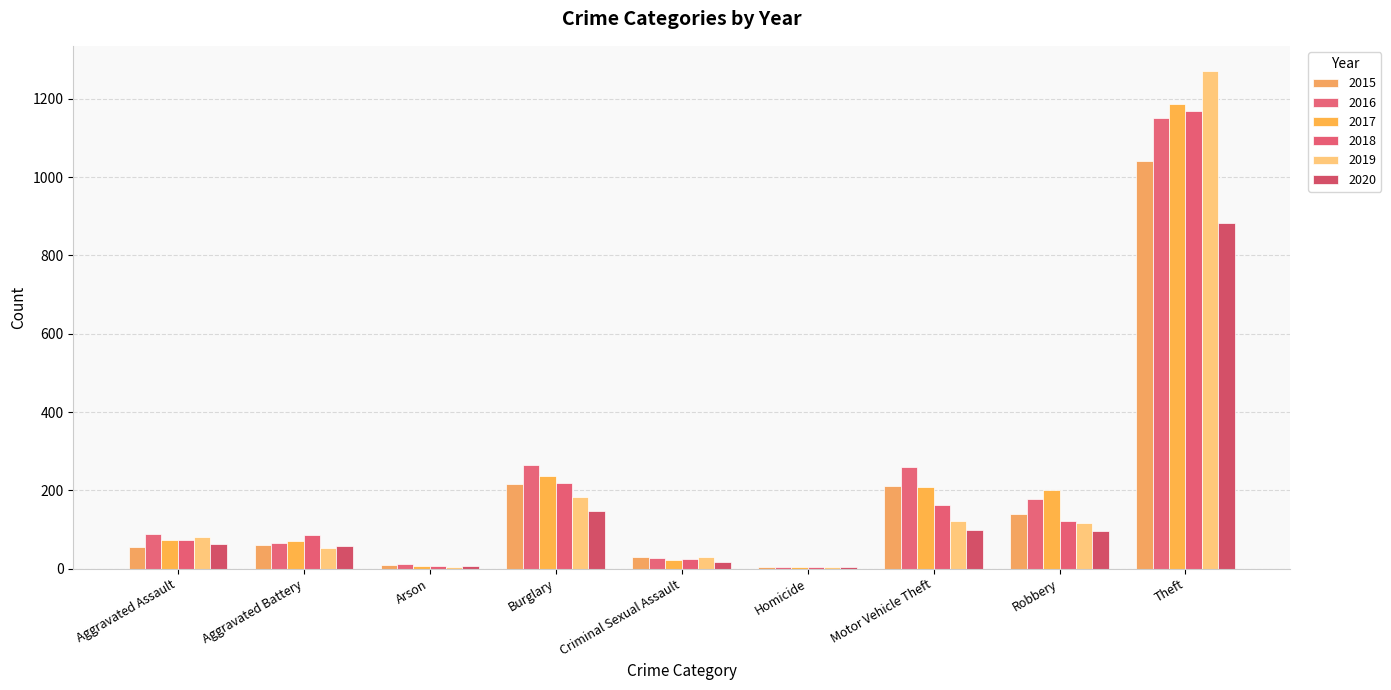

What is the total value across all series at Aggravated Assault?

430